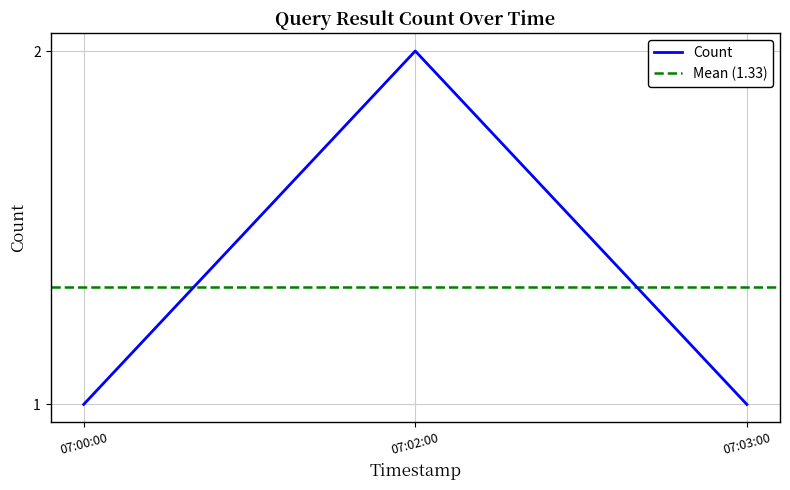

The Count series shows 1 at 07:00:00. True or false?

True